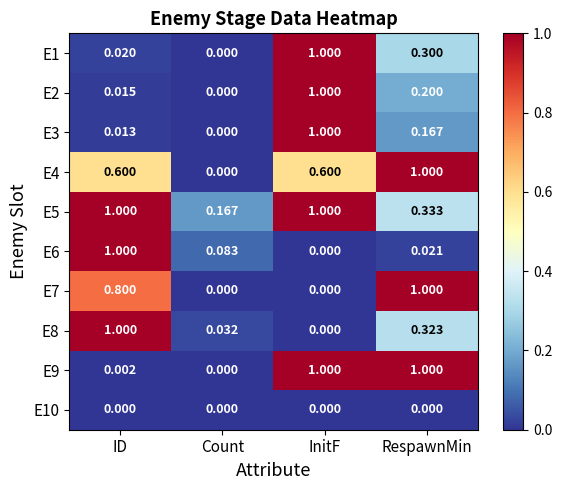

Where is E3 nearest to the value 0?

Count